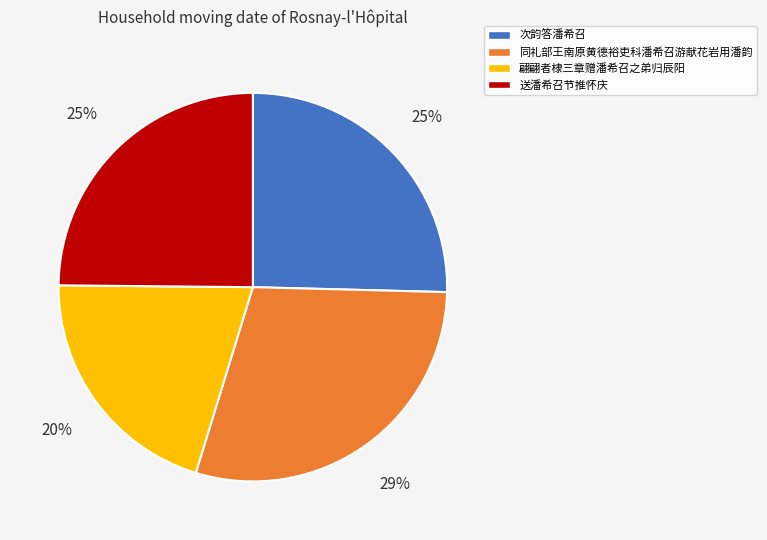

To the nearest percent, what is the average slice percentage?

25%